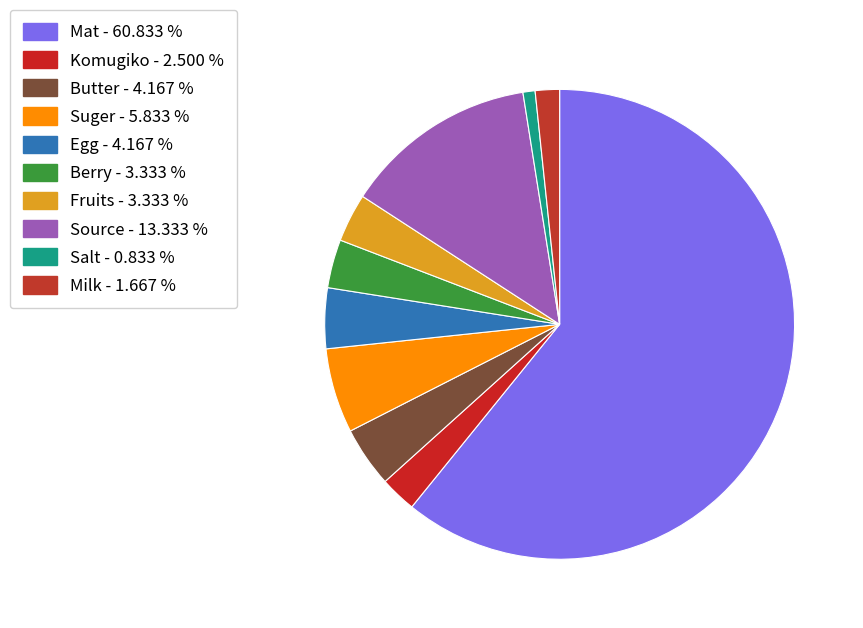

What is the change in value from Salt to Milk?

+1